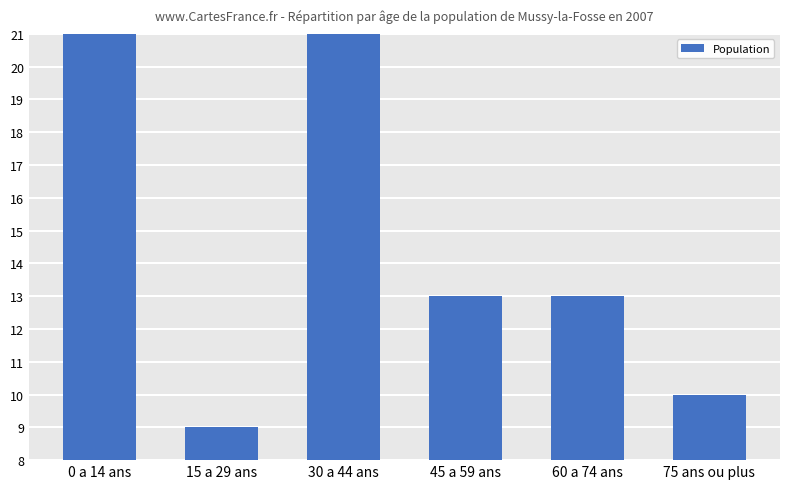

True or false: the data shows 15 at 75 ans ou plus.

False